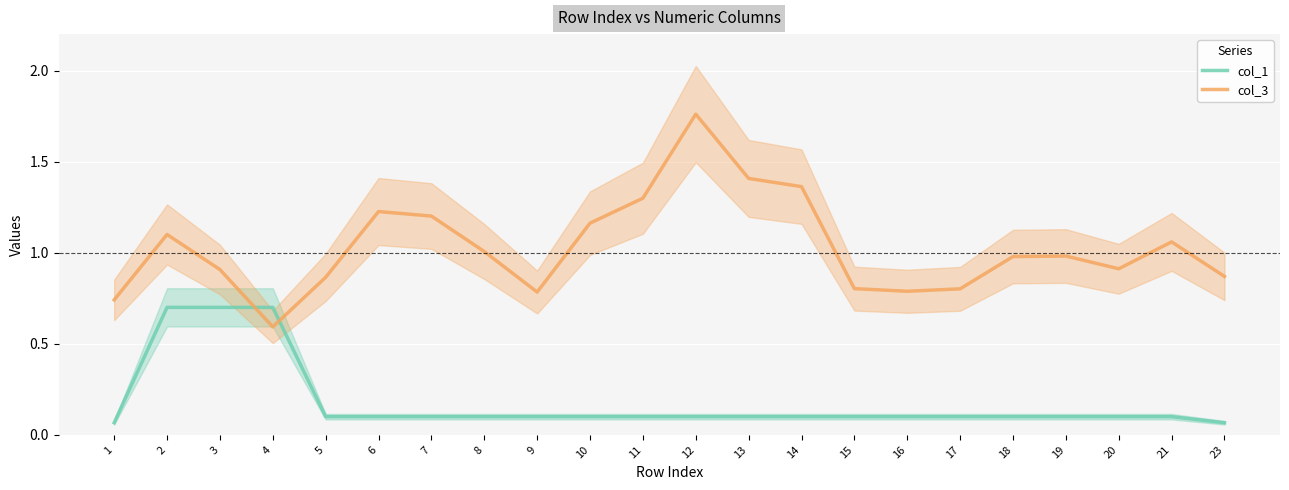

What are all the series names shown in the legend?

col_1, col_3